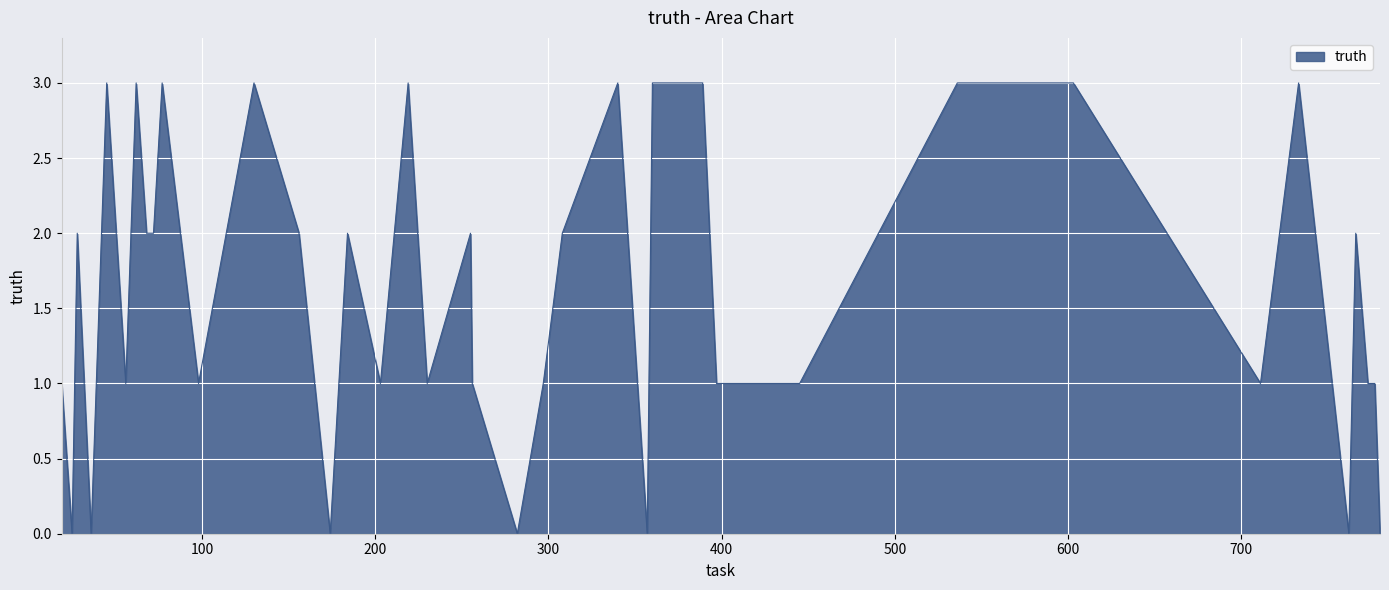

What is the greatest value displayed?

3